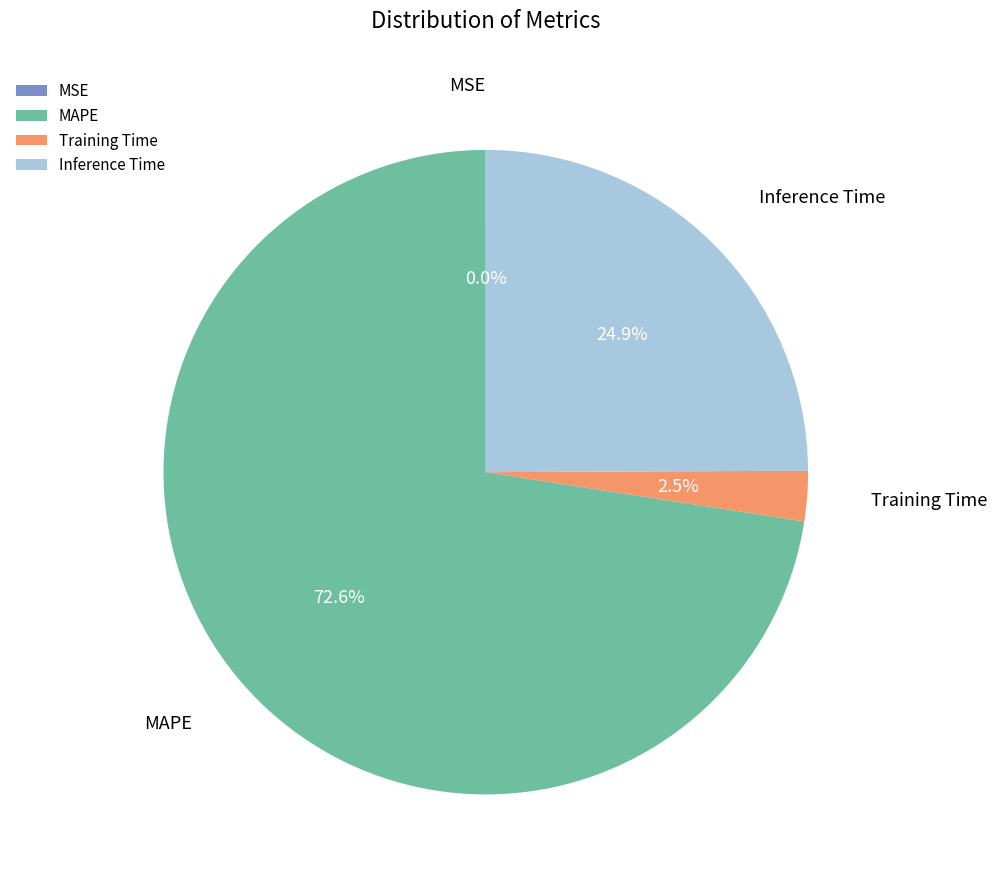

Which slice represents more than half of the pie?

MAPE